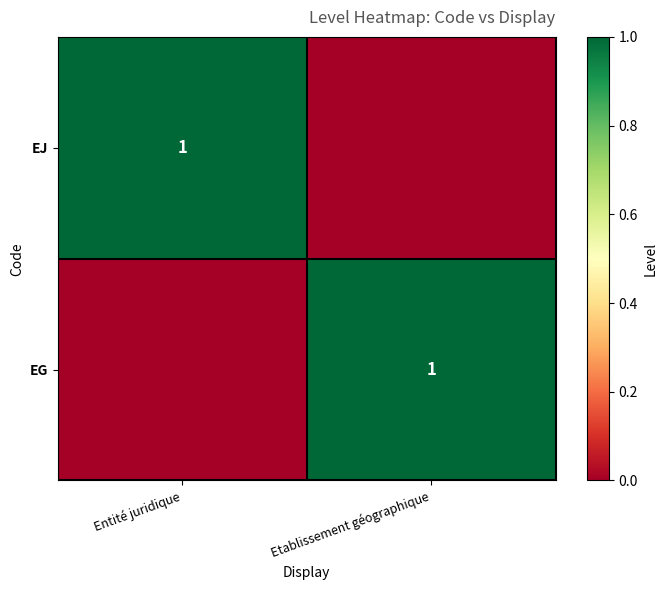

What is the spread (max minus min) of values at Entité juridique?

1